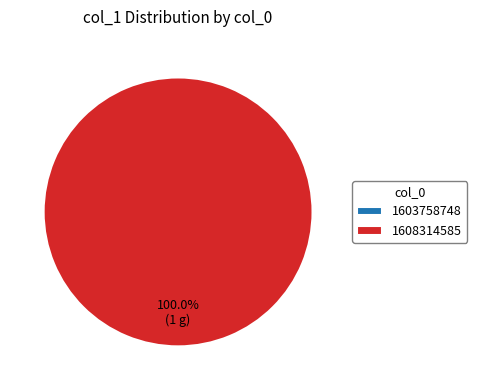

The 1608314585 slice represents 100% of the pie. True or false?

True